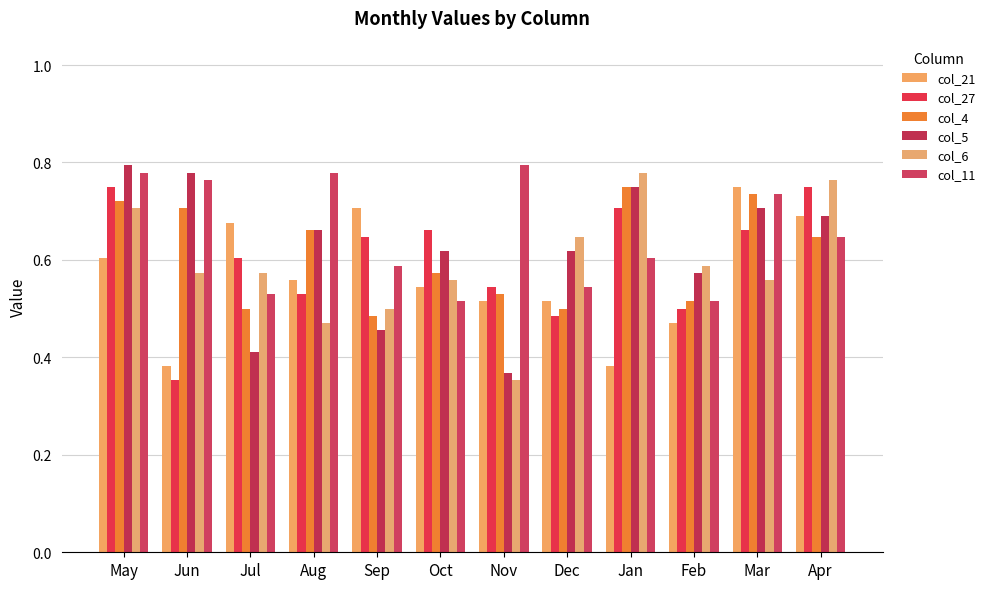

Which has a higher value, Oct or Jan?

Oct